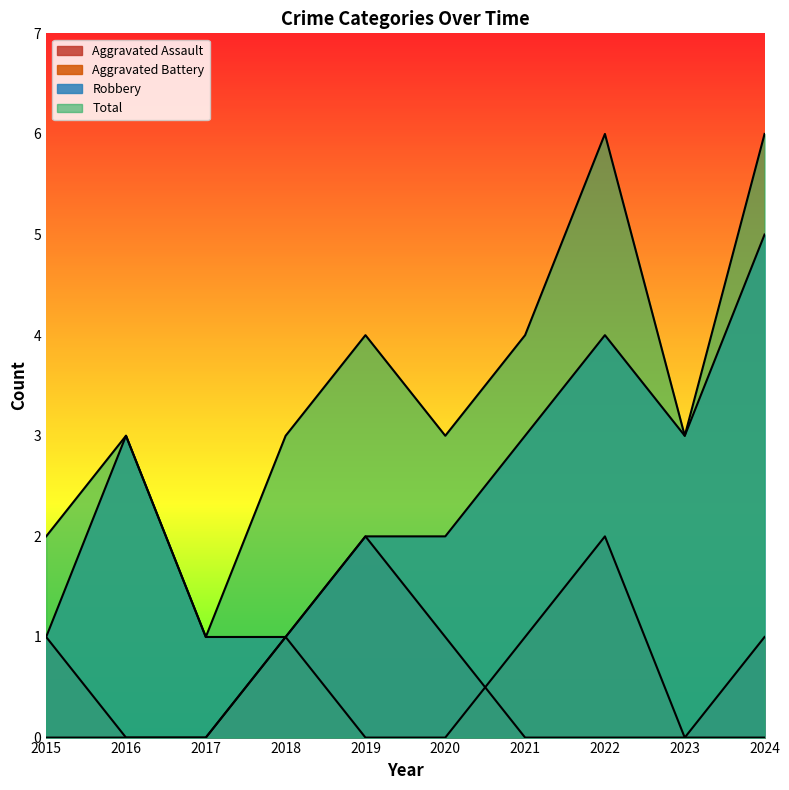

True or false: Robbery and Aggravated Assault intersect in this chart.

False